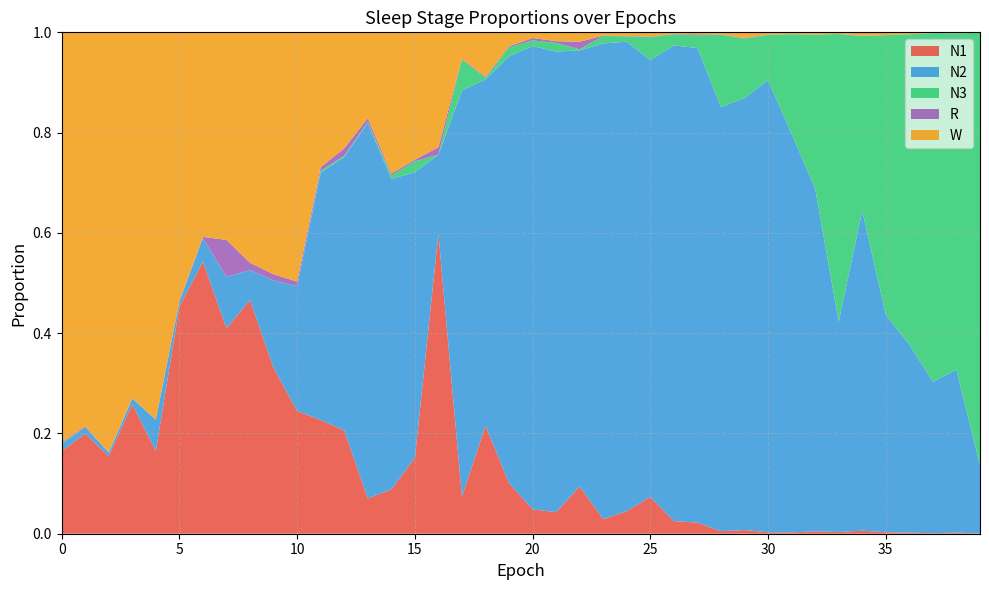

Reading right to left, extract all data points from this chart.

N1: 39=0.0	38=0.0	37=0.0	36=0.0	35=0.0	34=0.0	33=0.0	32=0.0	31=0.0	30=0.0	29=0.0	28=0.0	27=0.0	26=0.0	25=0.1	24=0.0	23=0.0	22=0.1	21=0.0	20=0.0	19=0.1	18=0.2	17=0.1	16=0.6	15=0.2	14=0.1	13=0.1	12=0.2	11=0.2	10=0.2	9=0.3	8=0.5	7=0.4	6=0.5	5=0.5	4=0.2	3=0.3	2=0.2	1=0.2	0=0.2
N2: 39=0.1	38=0.3	37=0.3	36=0.4	35=0.4	34=0.6	33=0.4	32=0.7	31=0.8	30=0.9	29=0.9	28=0.8	27=0.9	26=0.9	25=0.9	24=0.9	23=0.9	22=0.9	21=0.9	20=0.9	19=0.9	18=0.7	17=0.8	16=0.2	15=0.6	14=0.6	13=0.7	12=0.5	11=0.5	10=0.2	9=0.2	8=0.1	7=0.1	6=0.0	5=0.0	4=0.1	3=0.0	2=0.0	1=0.0	0=0.0
N3: 39=0.9	38=0.7	37=0.7	36=0.6	35=0.6	34=0.3	33=0.6	32=0.3	31=0.2	30=0.1	29=0.1	28=0.1	27=0.0	26=0.0	25=0.0	24=0.0	23=0.0	22=0.0	21=0.0	20=0.0	19=0.0	18=0.0	17=0.1	16=0.0	15=0.0	14=0.0	13=0.0	12=0.0	11=0.0	10=0.0	9=0.0	8=0.0	7=0.0	6=0.0	5=0.0	4=0.0	3=0.0	2=0.0	1=0.0	0=0.0
R: 39=0.0	38=0.0	37=0.0	36=0.0	35=0.0	34=0.0	33=0.0	32=0.0	31=0.0	30=0.0	29=0.0	28=0.0	27=0.0	26=0.0	25=0.0	24=0.0	23=0.0	22=0.0	21=0.0	20=0.0	19=0.0	18=0.0	17=0.0	16=0.0	15=0.0	14=0.0	13=0.0	12=0.0	11=0.0	10=0.0	9=0.0	8=0.0	7=0.1	6=0.0	5=0.0	4=0.0	3=0.0	2=0.0	1=0.0	0=0.0
W: 39=0.0	38=0.0	37=0.0	36=0.0	35=0.0	34=0.0	33=0.0	32=0.0	31=0.0	30=0.0	29=0.0	28=0.0	27=0.0	26=0.0	25=0.0	24=0.0	23=0.0	22=0.0	21=0.0	20=0.0	19=0.0	18=0.1	17=0.1	16=0.2	15=0.3	14=0.3	13=0.2	12=0.2	11=0.3	10=0.5	9=0.5	8=0.5	7=0.4	6=0.4	5=0.5	4=0.8	3=0.7	2=0.8	1=0.8	0=0.8